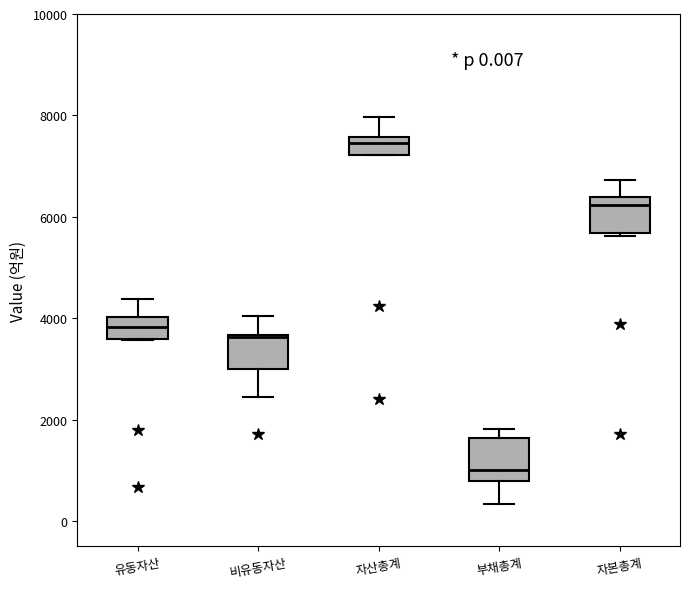

Which box has the lowest median line?

부채총계